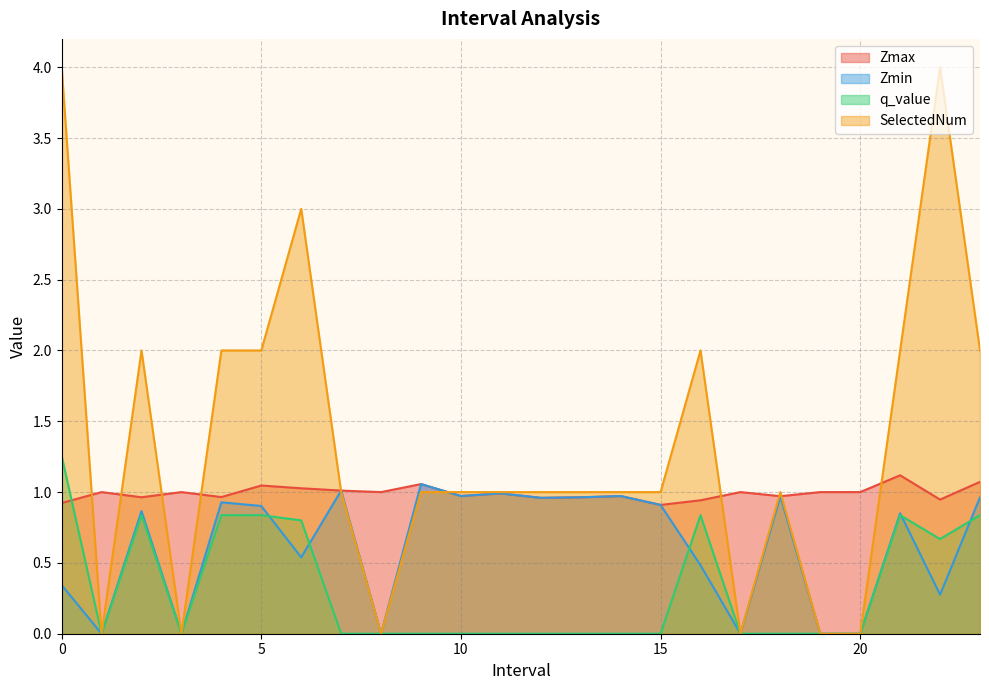

Does the chart have visible grid lines?

Yes